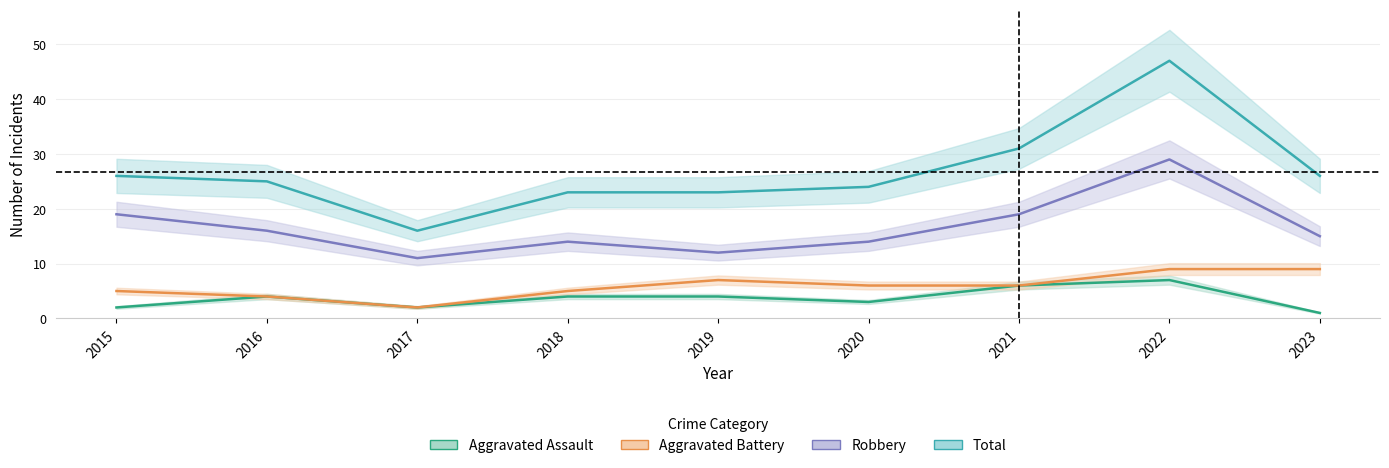

At which label does Aggravated Battery reach its peak?

2022